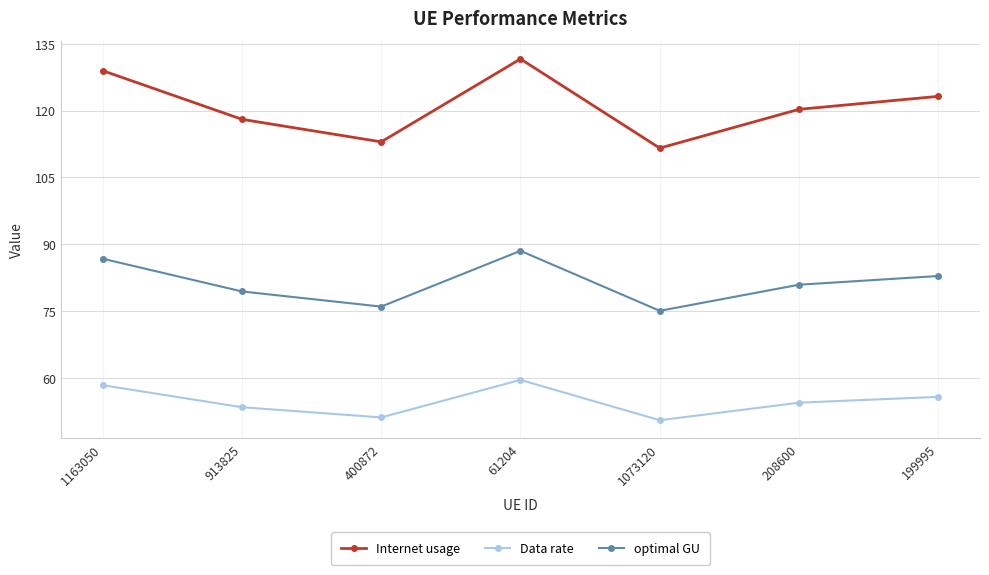

How many data points in optimal GU are less than 80?

3